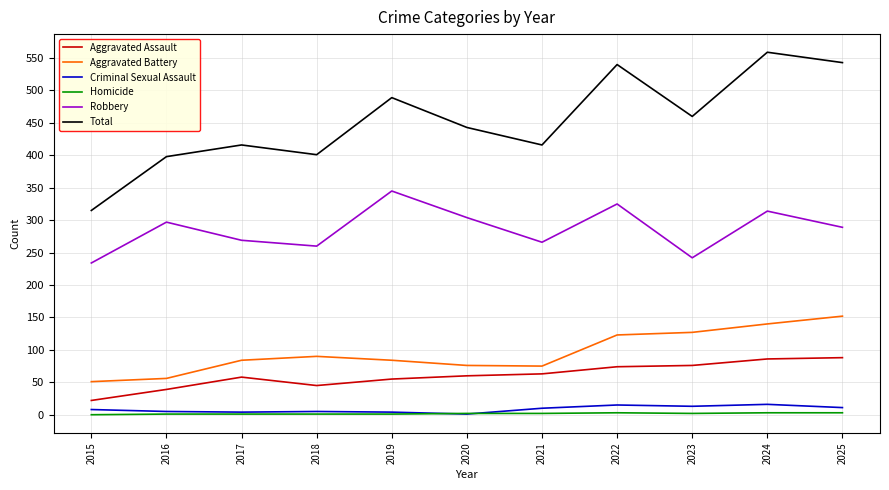

What is the difference between the Aggravated Battery values at 2017 and 2018?

6